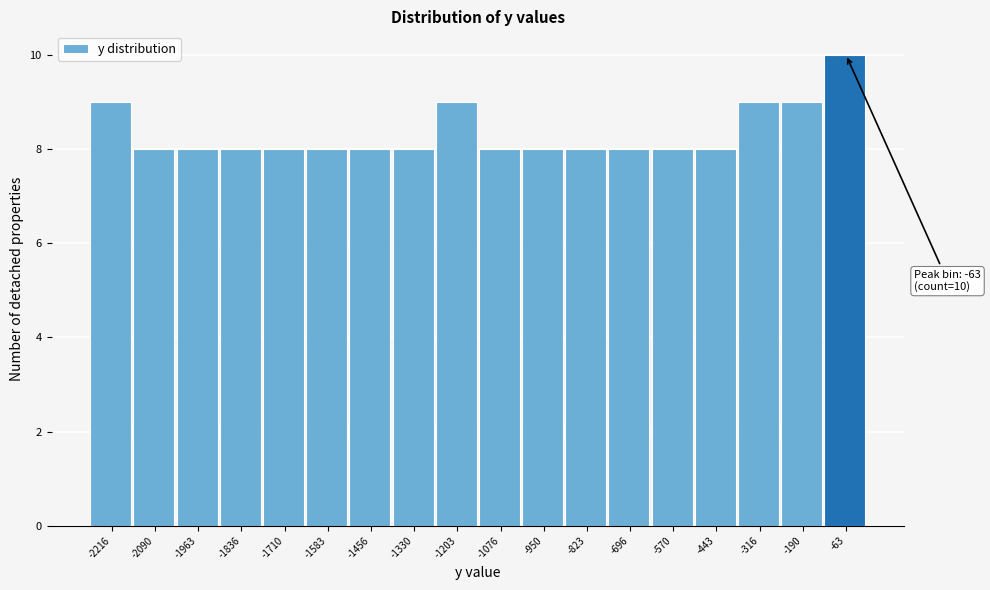

Which range on the x-axis has the tallest bar?

-120 to 0